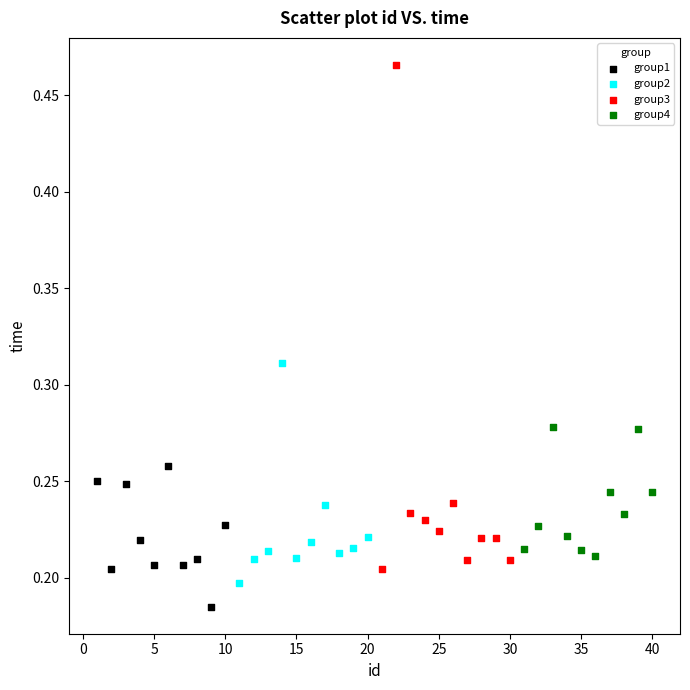

What are all the series names shown in the legend?

group1, group2, group3, group4